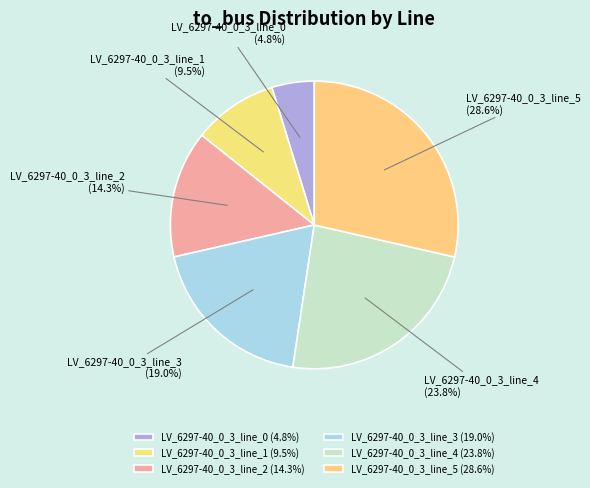

How many segments does this pie chart have?

6